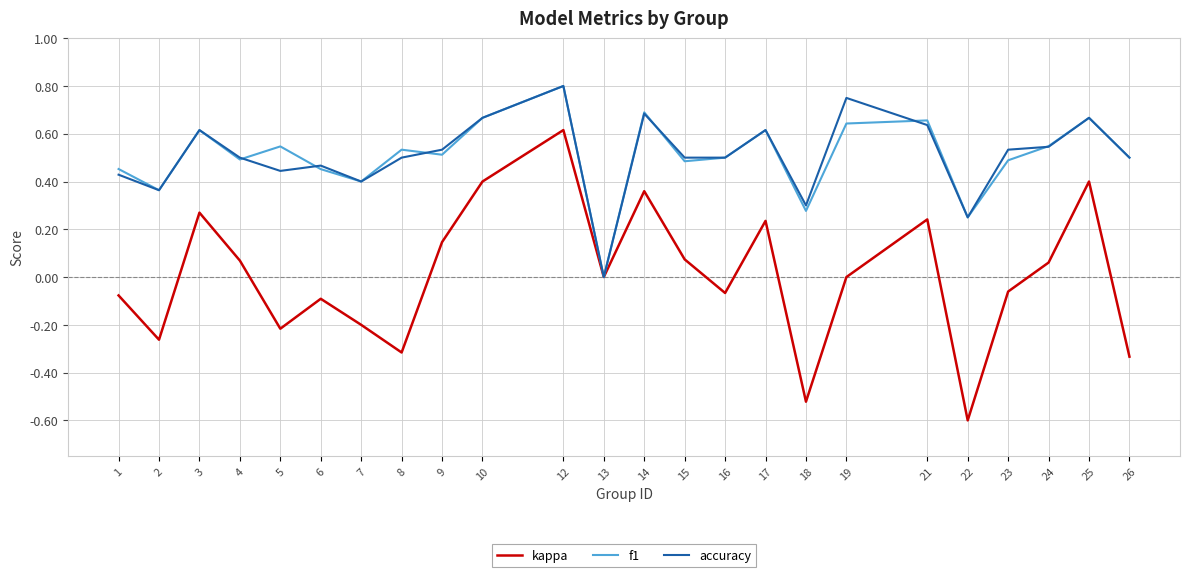

At which category is the sum across all series the highest?

12